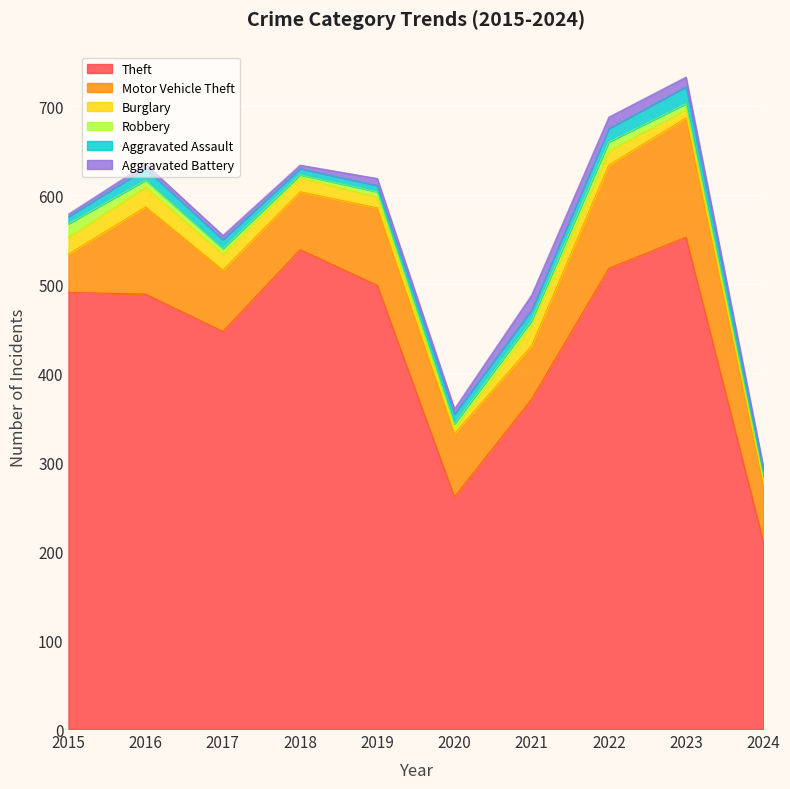

Which series has the widest spread of values?

Theft